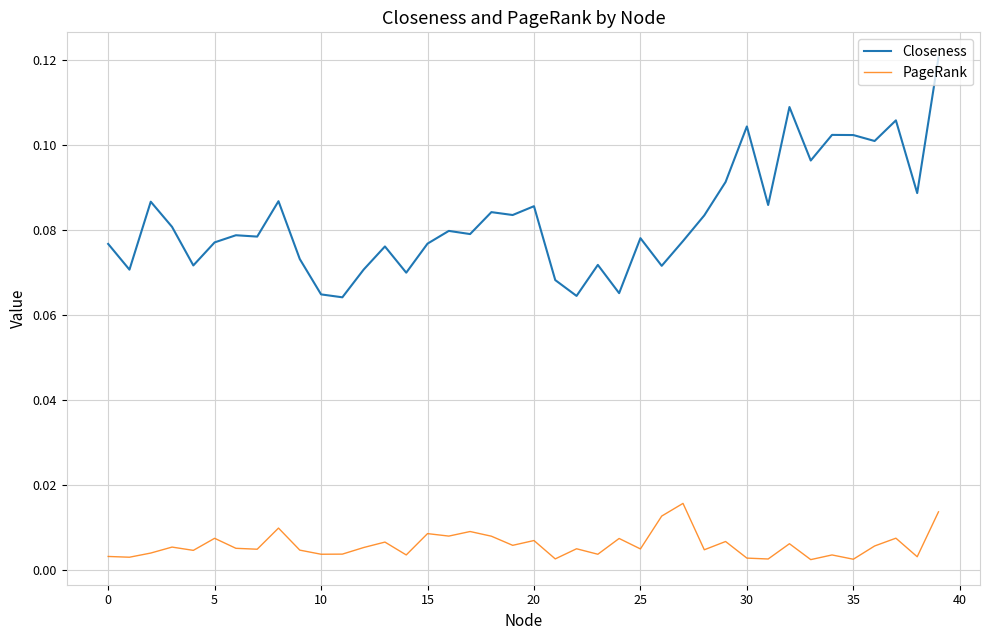

How many lines are shown in the chart?

2